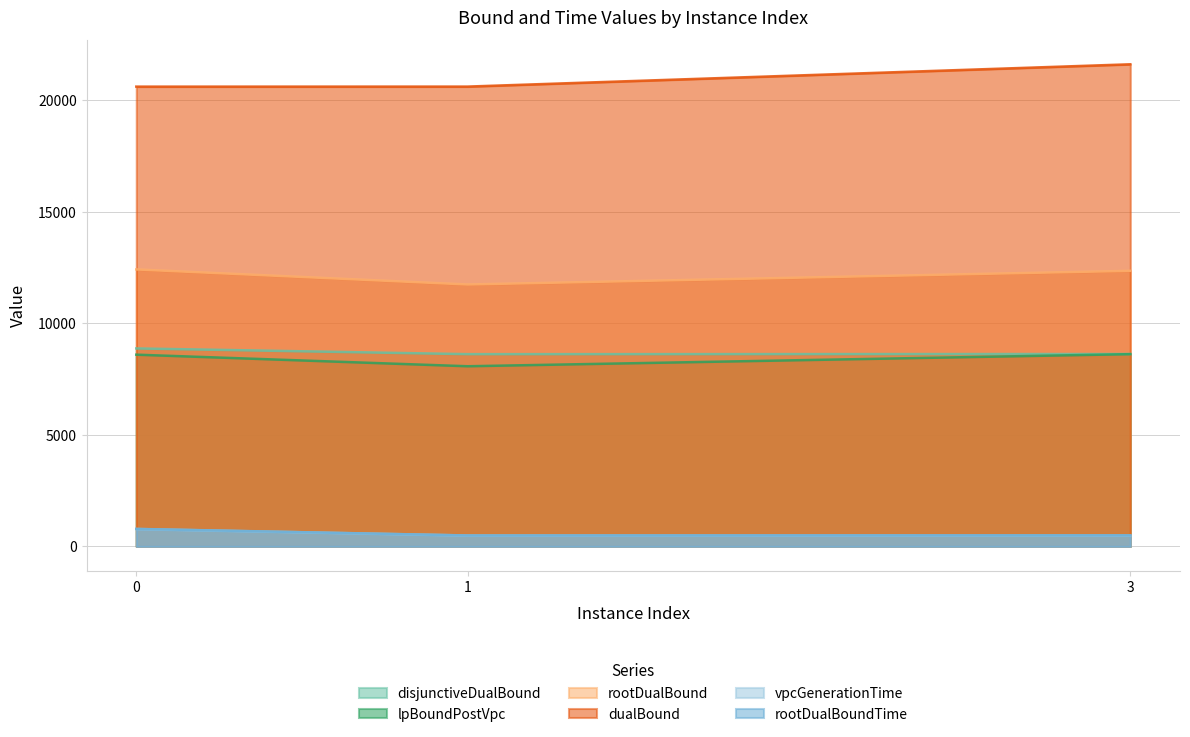

Reading left to right, list all the values displayed in this chart.

disjunctiveDualBound: 0=8878.5	1=8622.6	3=8628.5
lpBoundPostVpc: 0=8598.8	1=8079.3	3=8622.0
rootDualBound: 0=12422.0	1=11746.7	3=12359.2
dualBound: 0=20620.5	1=20622.0	3=21622.0
vpcGenerationTime: 0=780.5	1=487.7	3=490.8
rootDualBoundTime: 0=785.1	1=490.6	3=496.6